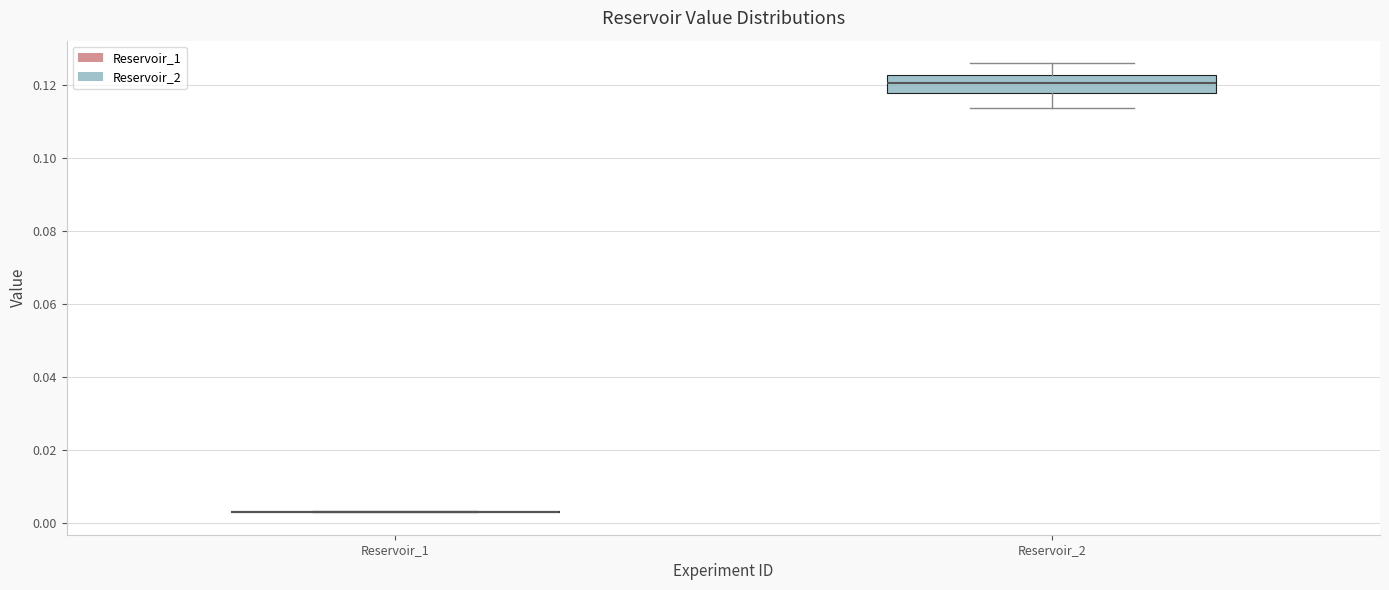

Reading left to right, transcribe this box plot: for each box, give where its median line is, the range the box spans, and where its two whiskers end, as read against the y-axis. The values are not printed on the chart, so give them approximately, as read against the axis.

Reservoir_1: box collapsed to a line at 0.004, whiskers 0.004 to 0.004
Reservoir_2: median 0.120, box 0.118 to 0.122, whiskers 0.114 to 0.126